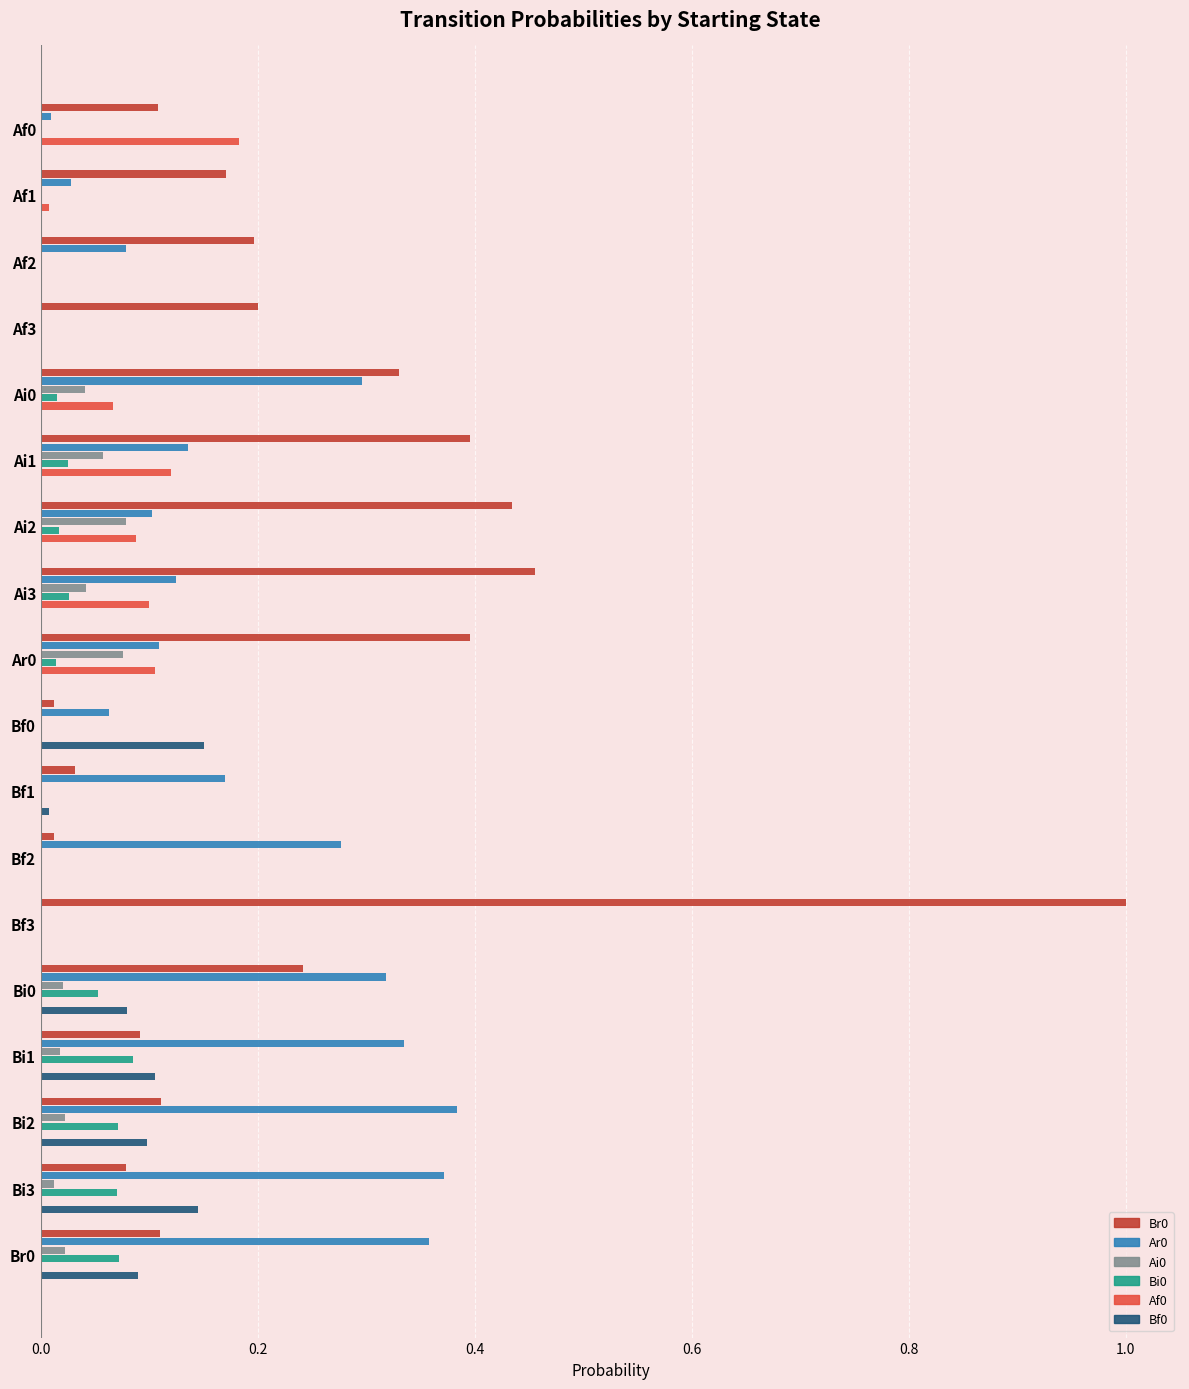

Is the value of Br0 at Af0 greater than the value of Ai0 at Bf0?

Yes